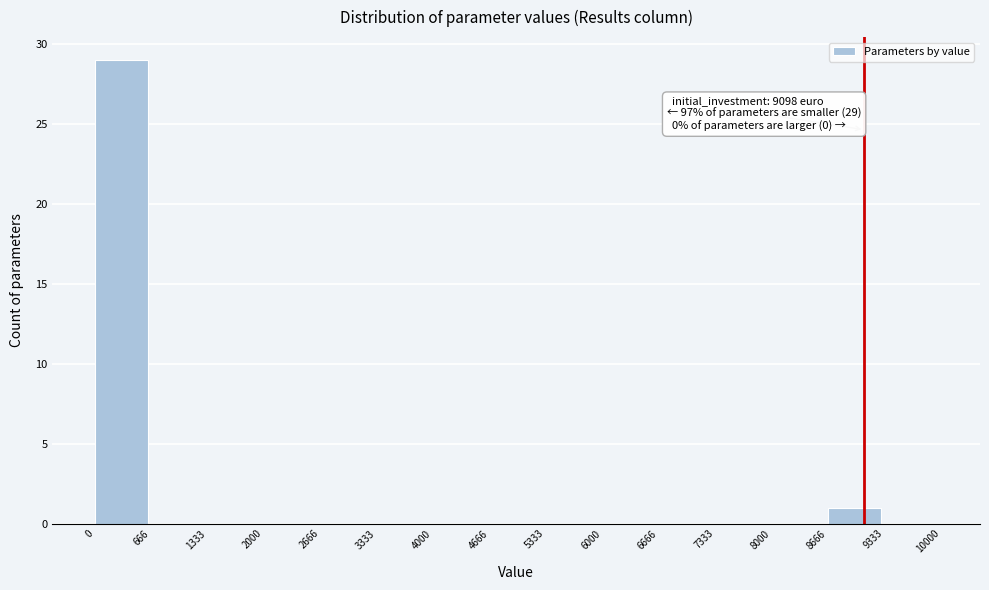

Which range on the x-axis has the tallest bar?

0 to 666